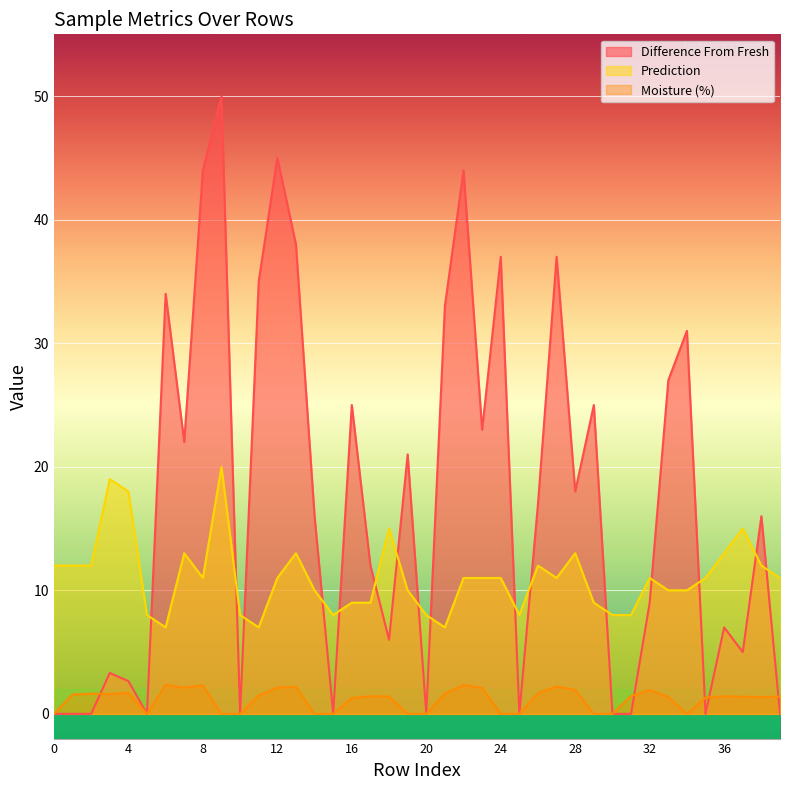

What are all the series names shown in the legend?

Difference From Fresh, Prediction, Moisture (%)